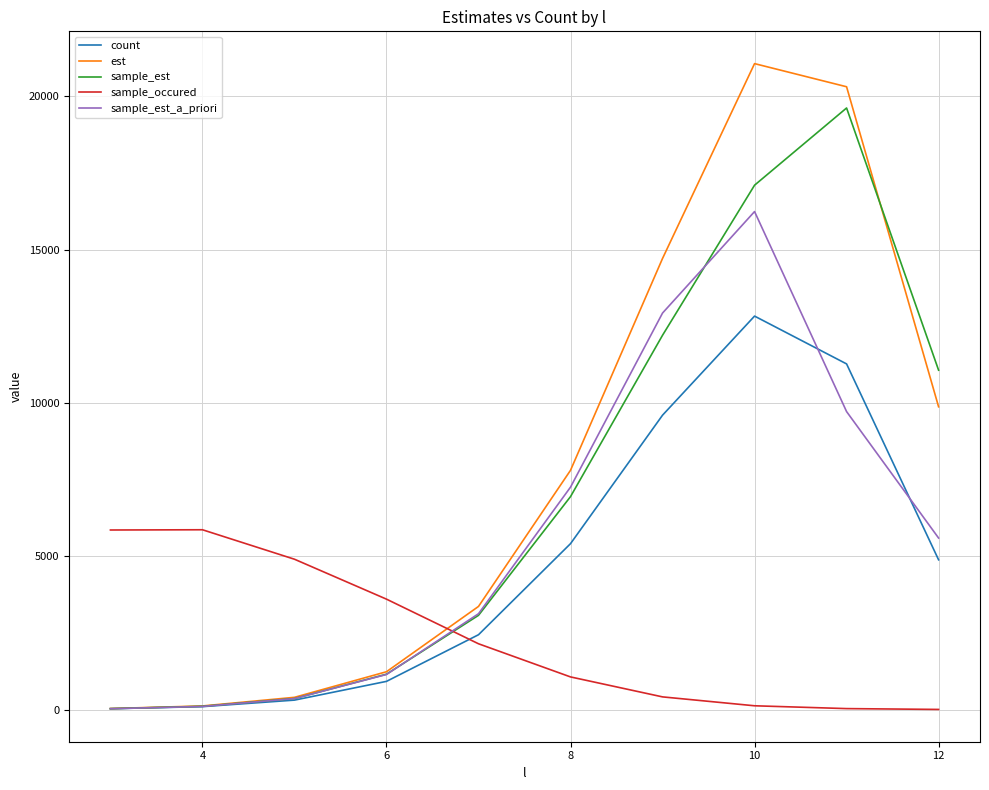

Is this an area chart (filled region under the line)?

No